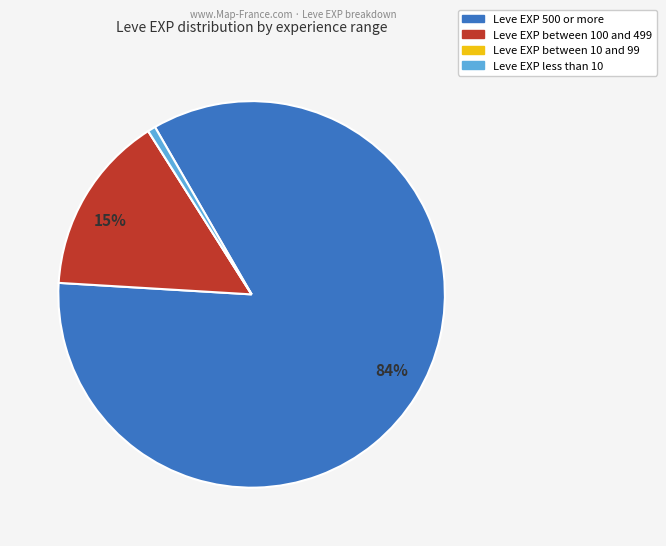

Is there a majority slice in this chart?

Yes